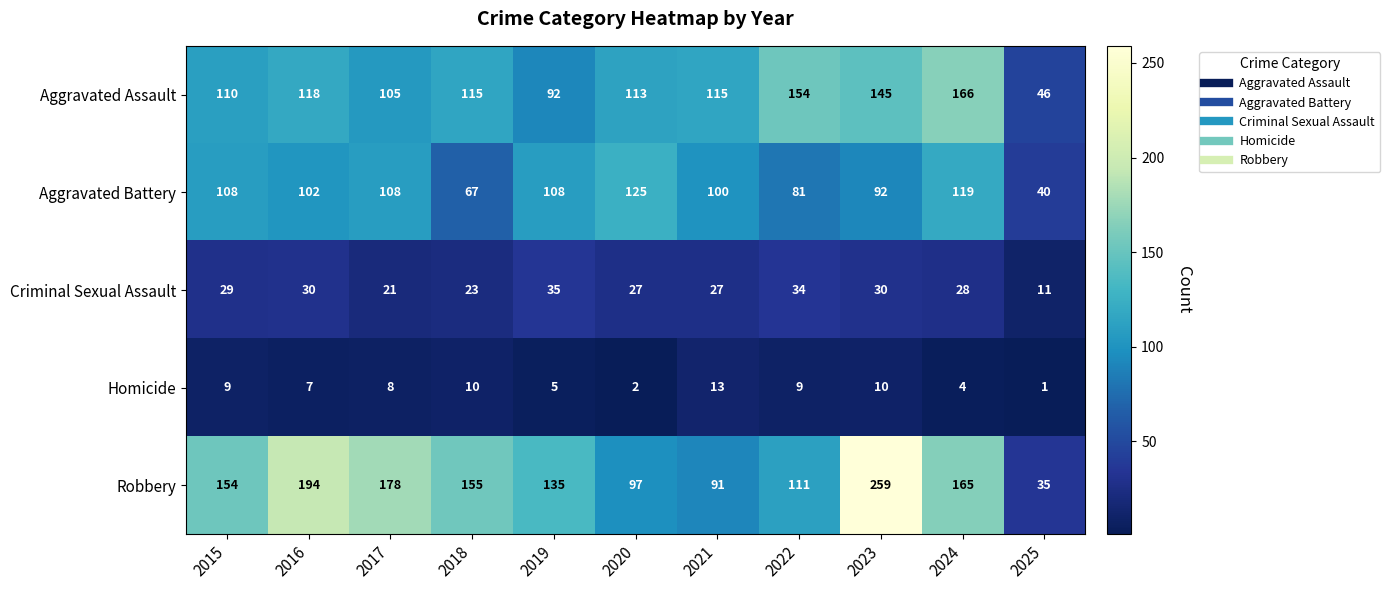

At which label does Aggravated Assault first exceed 115?

2016